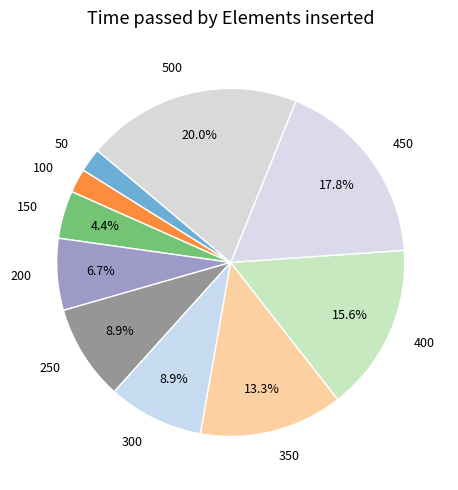

Does 450 represent more than half of the total?

No